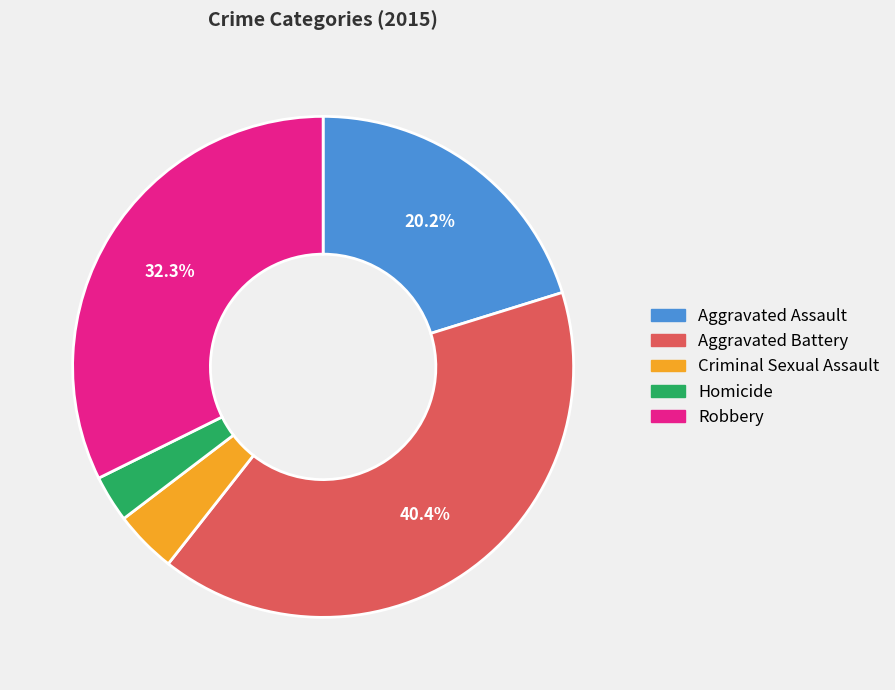

The Criminal Sexual Assault slice represents 4% of the pie. True or false?

True